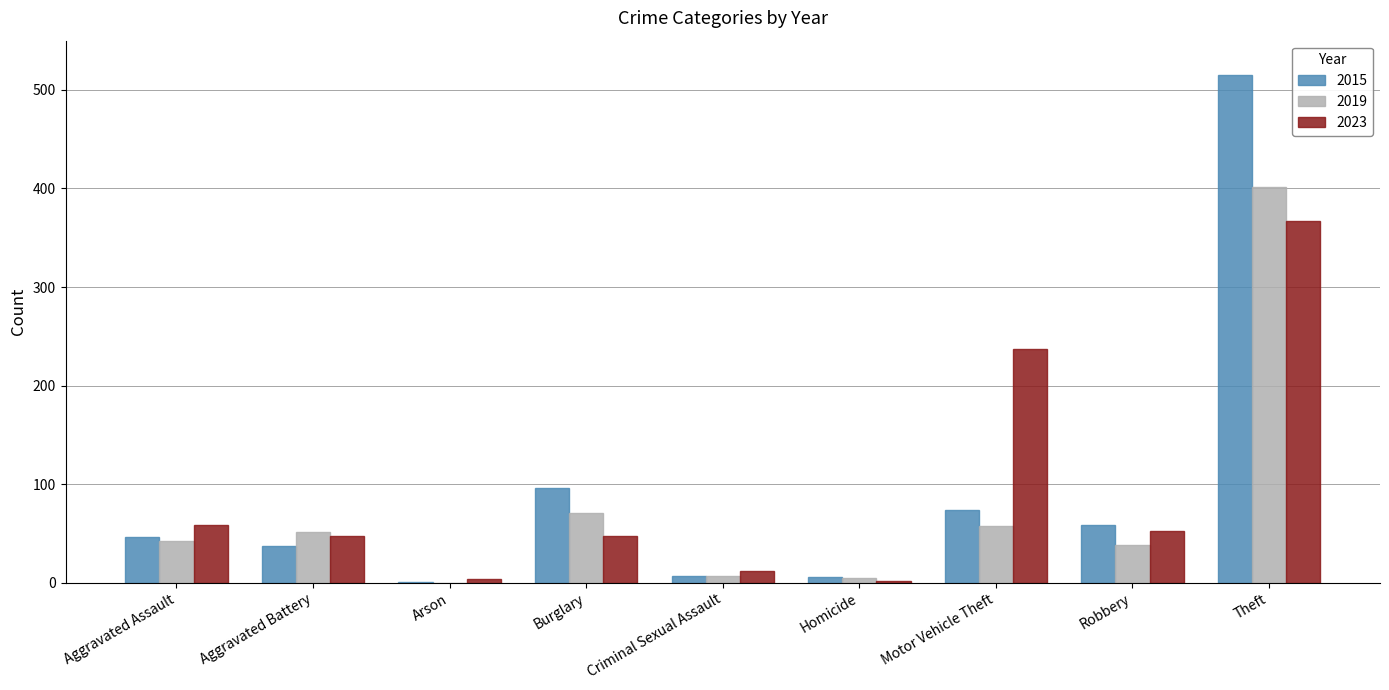

Does the chart contain stacked bars?

No